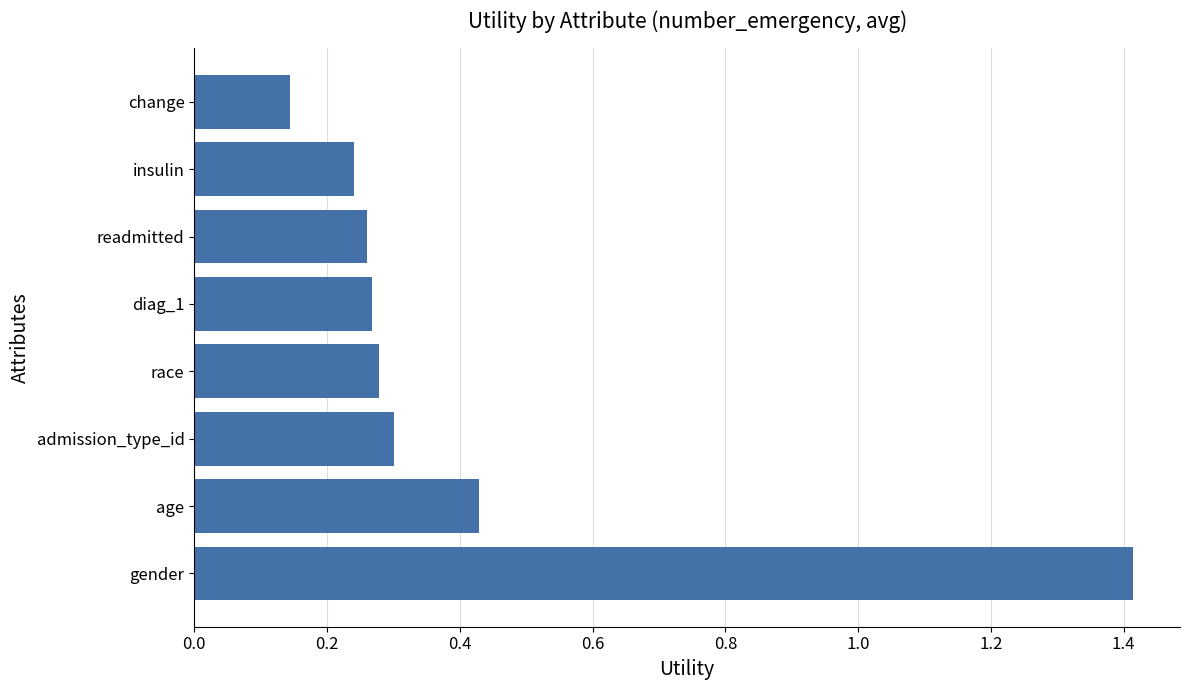

The chart shows a value of 0.3 at race. True or false?

True